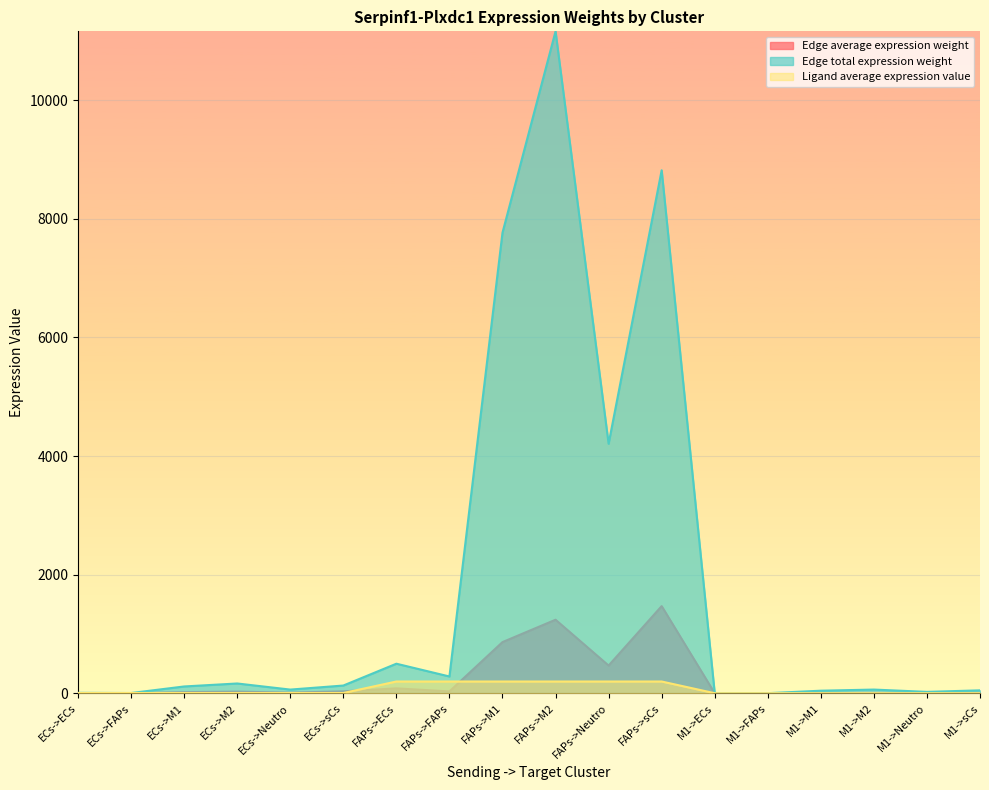

What is the difference between the Ligand average expression value values at M1->sCs and ECs->sCs?

3.3